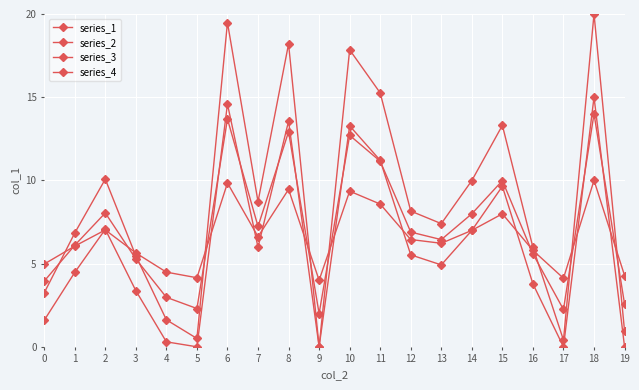

What is the total value across all series at 11?

46.2